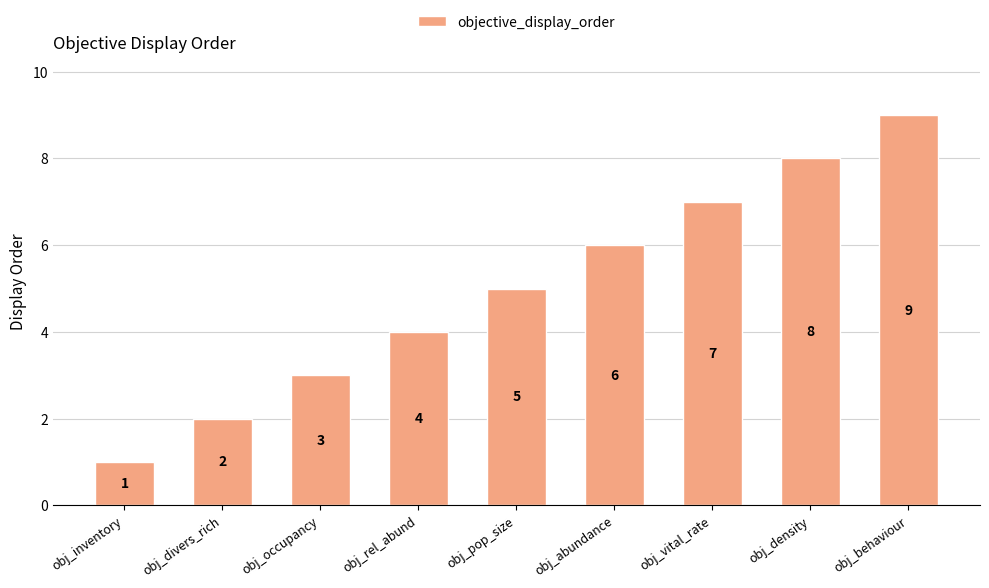

Between obj_pop_size and obj_density, which is larger?

obj_density